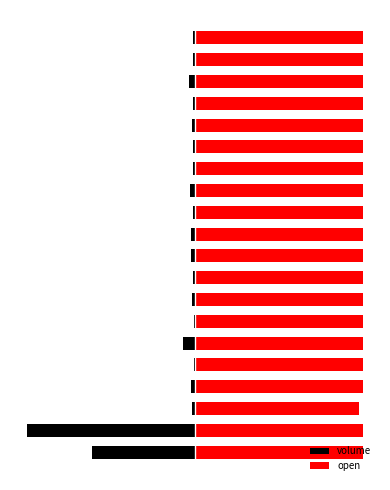

Which has a higher value, 8 or 9?

8